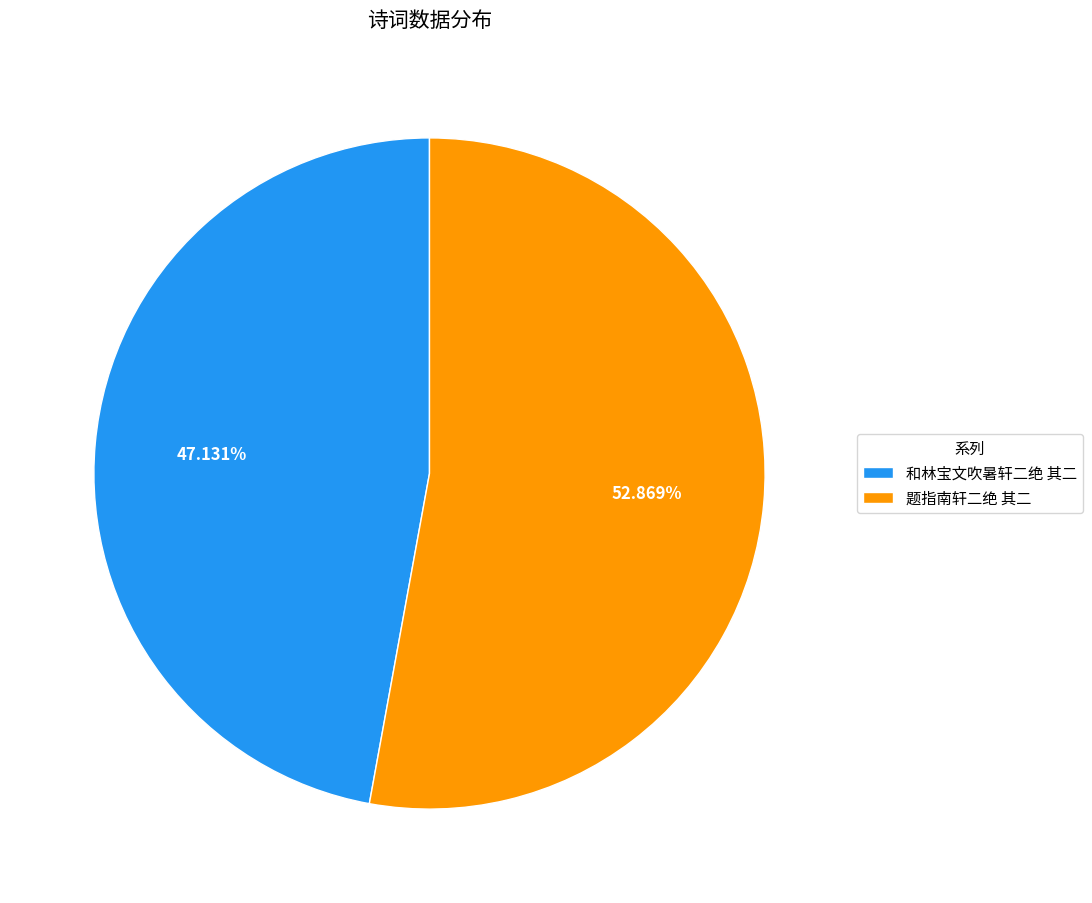

Which slice is the smallest?

和林宝文吹暑轩二绝 其二